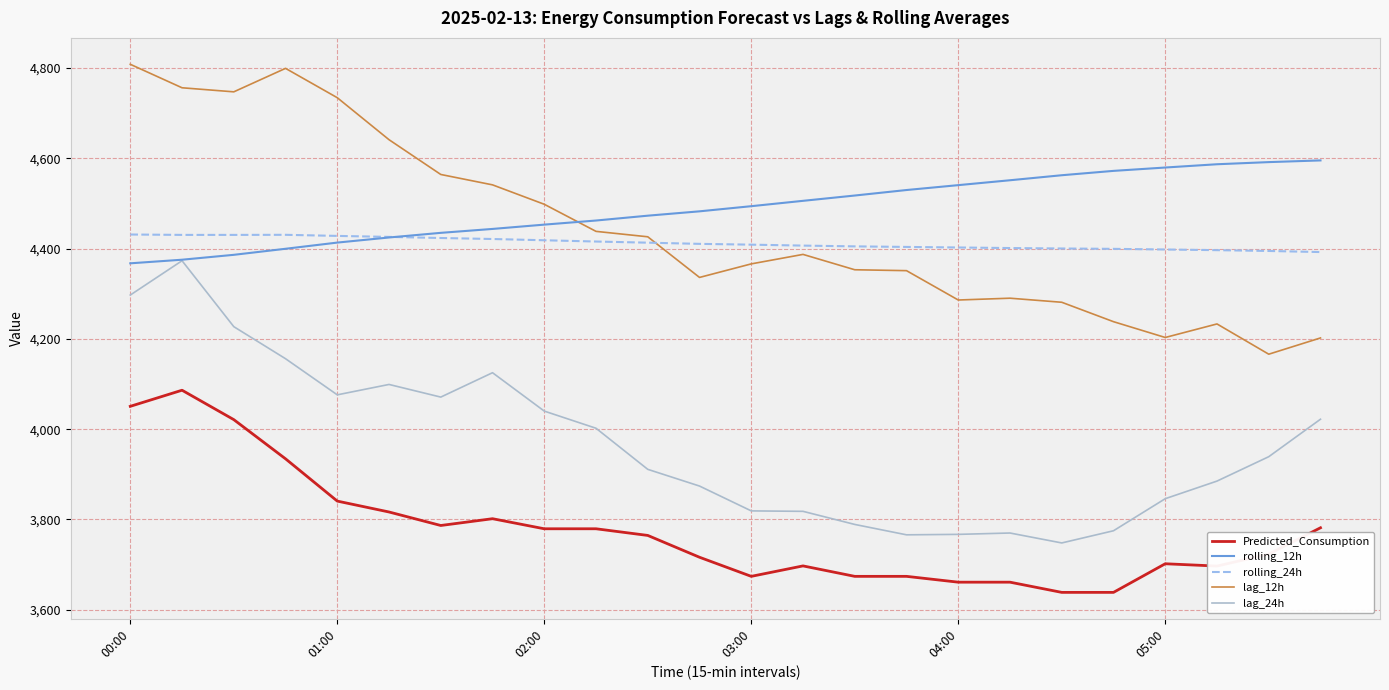

List the series in order of their peak value, lowest first.

Predicted_Consumption, lag_24h, rolling_24h, rolling_12h, lag_12h